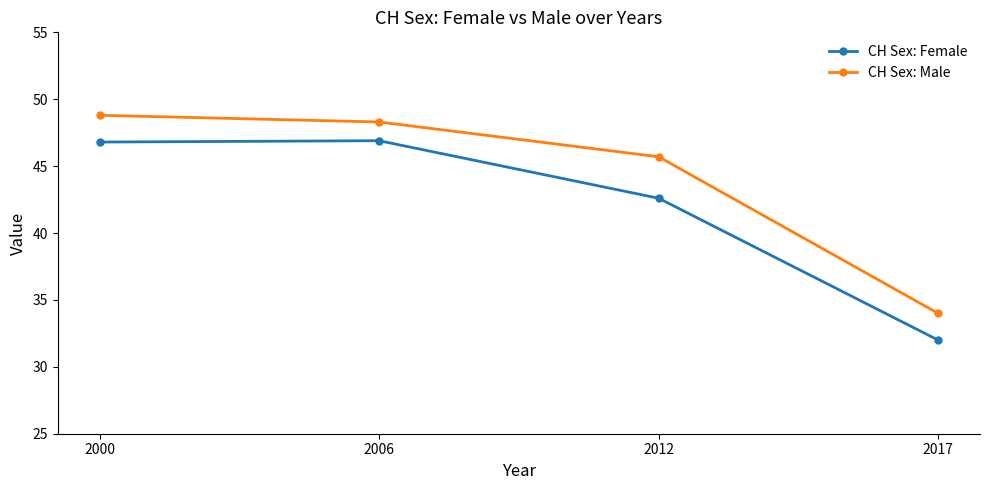

Count the number of categories in the chart.

4